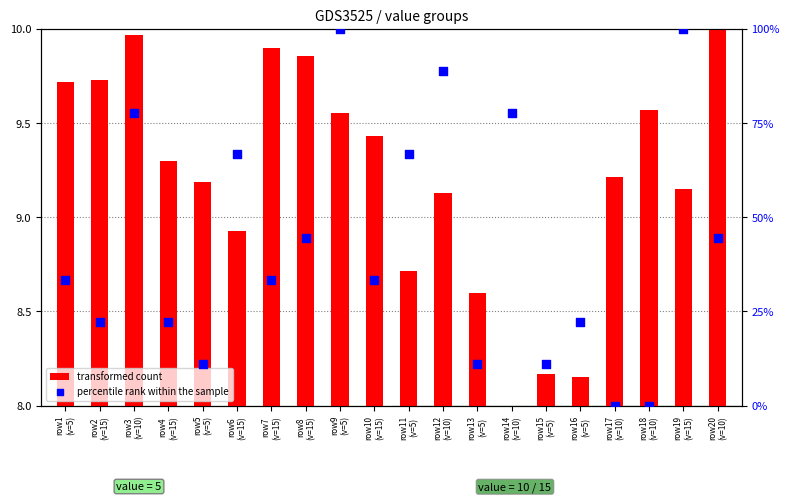

Which series has the largest total across all categories?

percentile rank within the sample